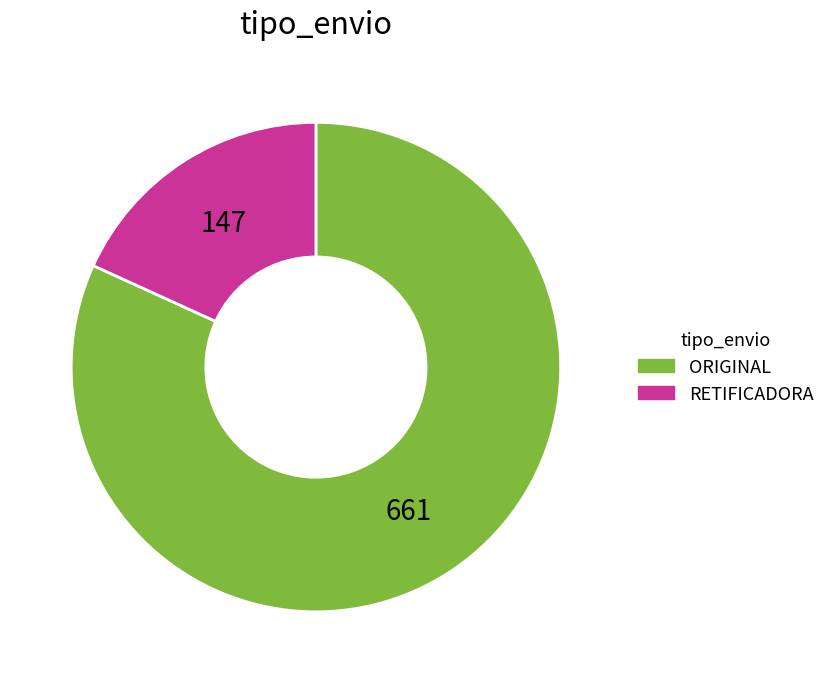

How many segments does this pie chart have?

2